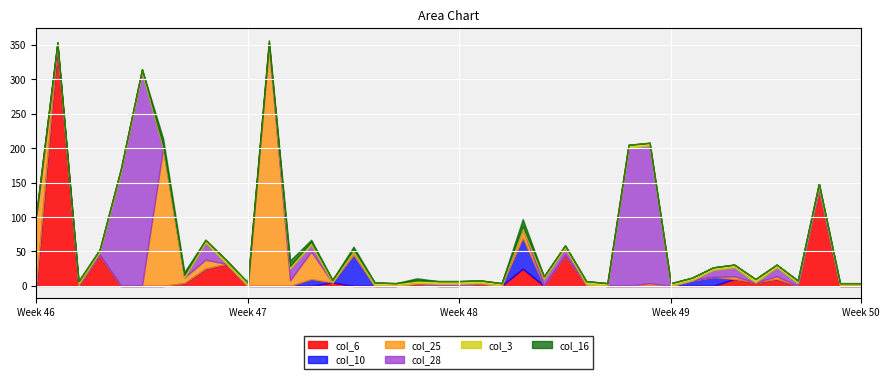

In col_25, how many points are higher than both neighbors (excluding endpoints)?

10